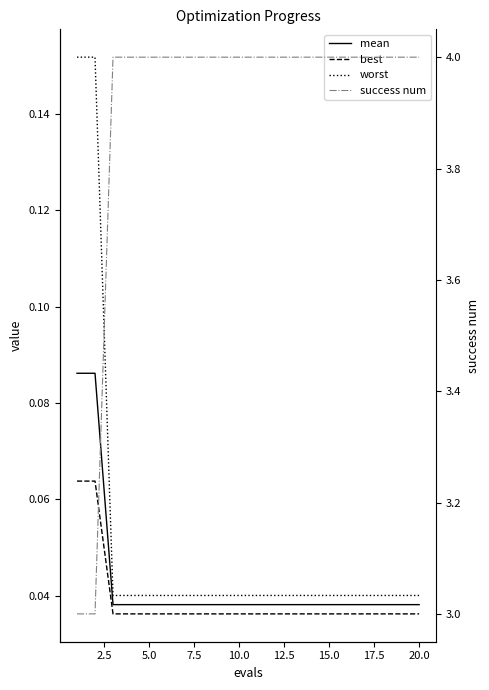

How many lines are shown in the chart?

4